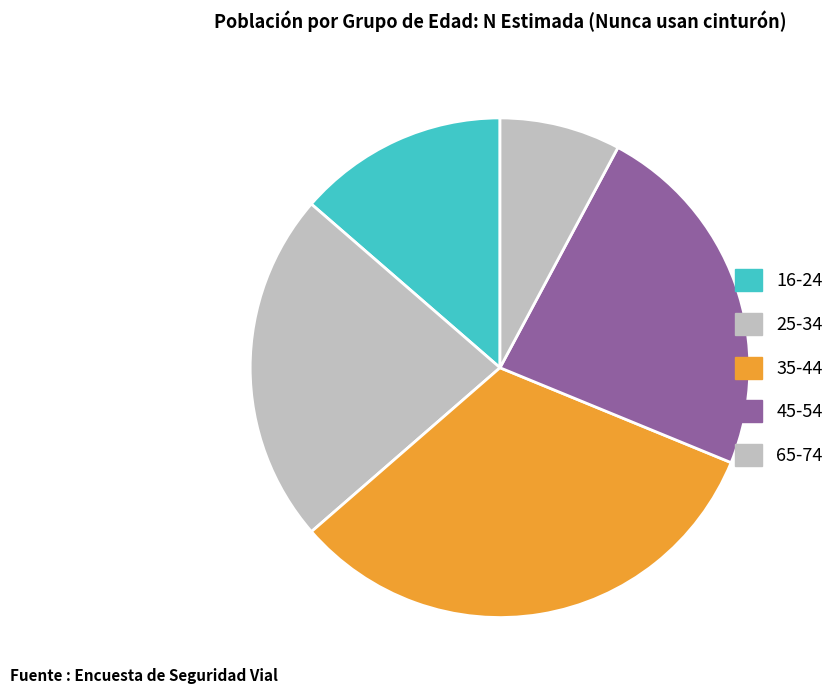

How many slices are in this pie chart?

5